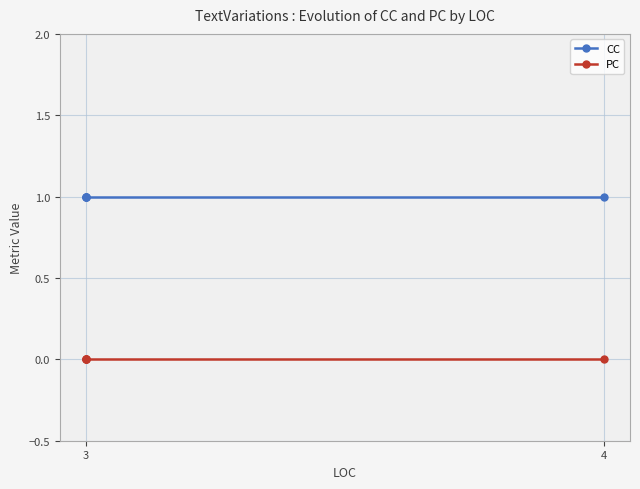

True or false: CC has a value of 1 at 3.

True